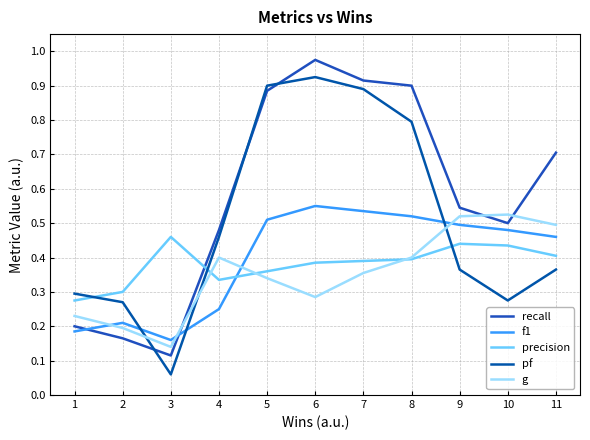

How many interior local valleys does the recall series have?

2